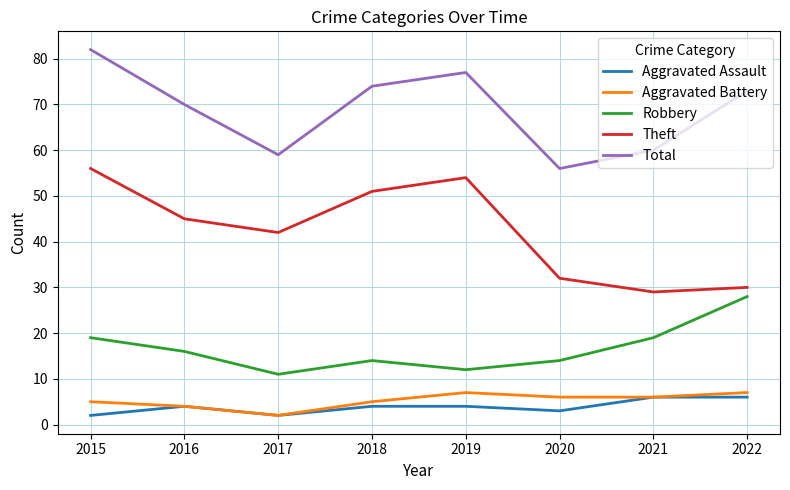

At which category is the sum across all series the highest?

2015